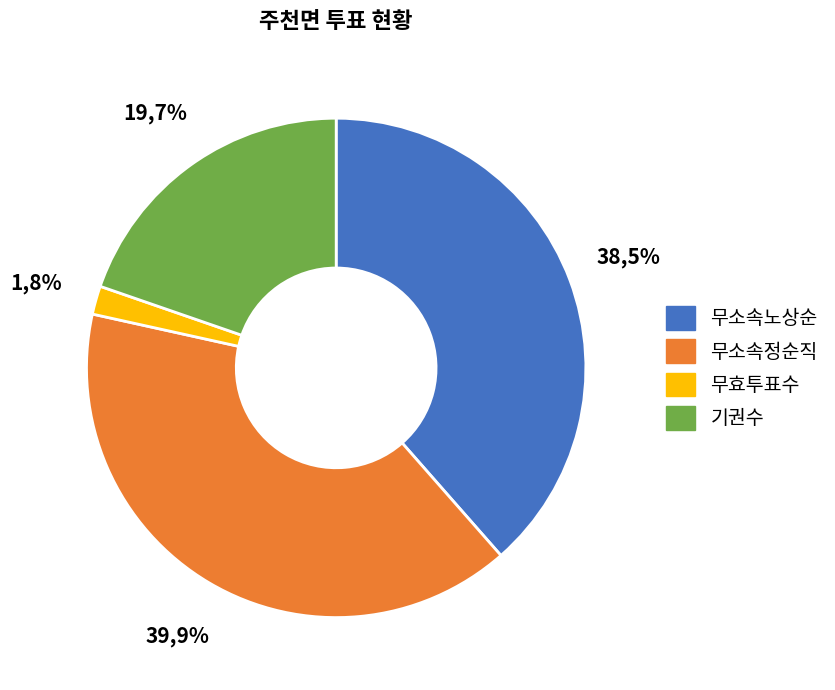

Do 거소투표 and 주천면 together represent more than half of the pie?

Yes